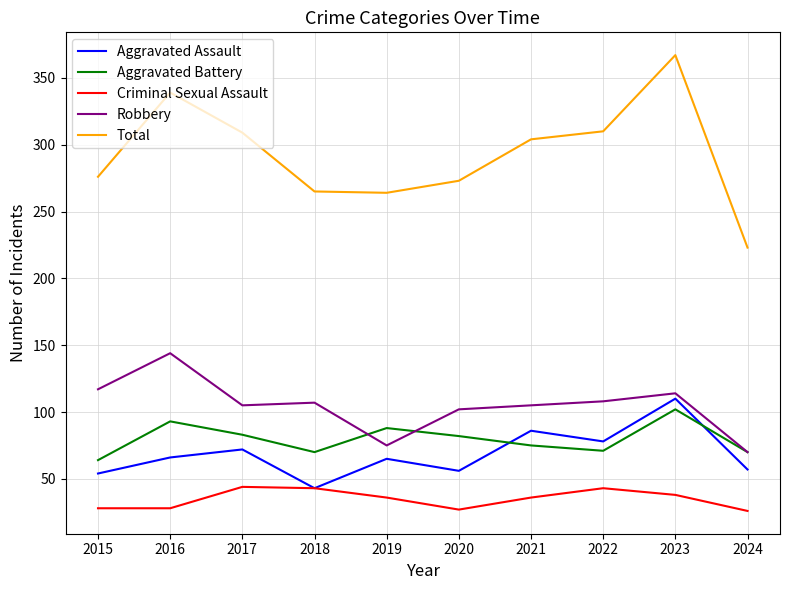

True or false: Criminal Sexual Assault and Robbery cross at least once.

False